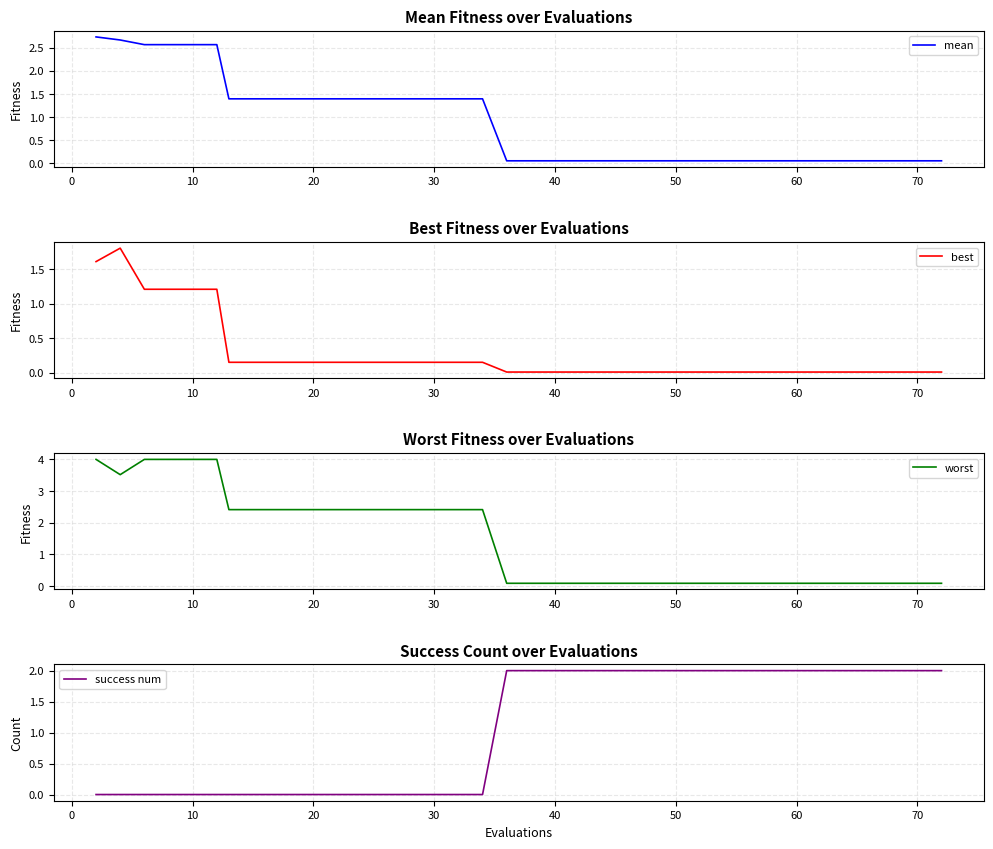

What is the maximum value for best?

1.8